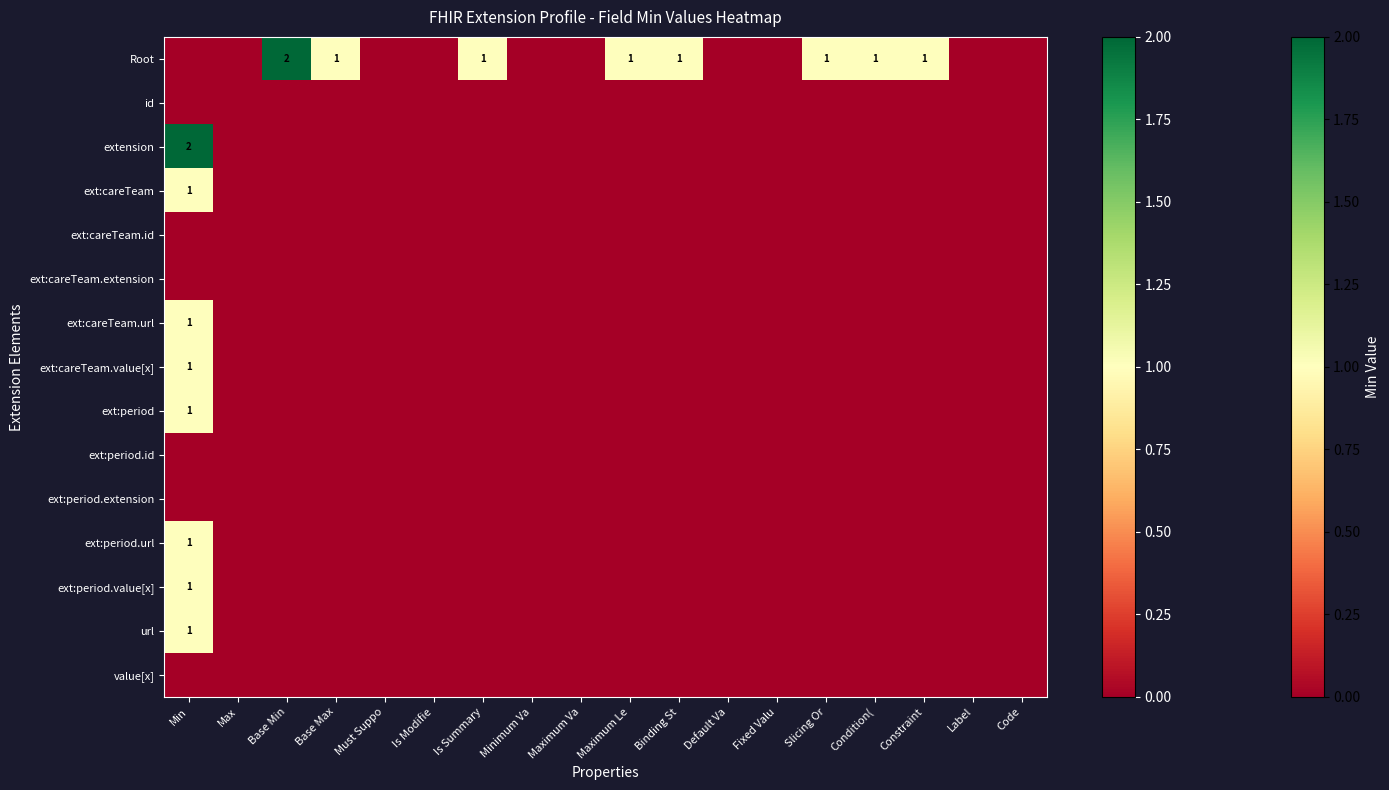

At how many categories does at least one series exceed 0?

9